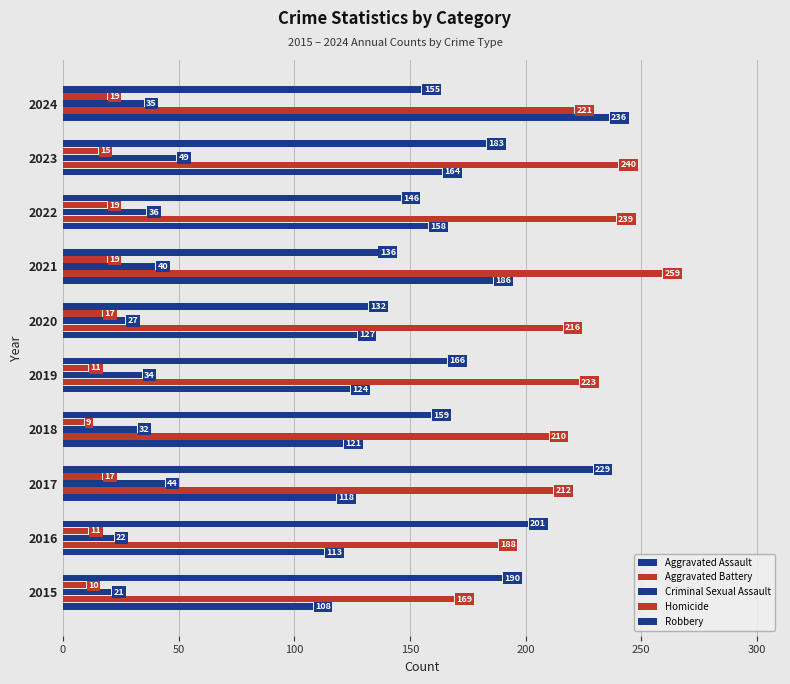

Count the number of data series in this chart.

5